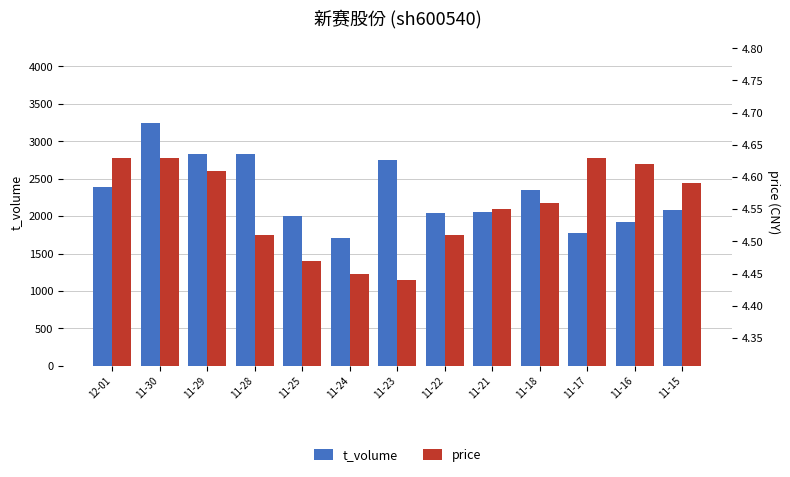

What is the minimum value shown in the chart?

4.4